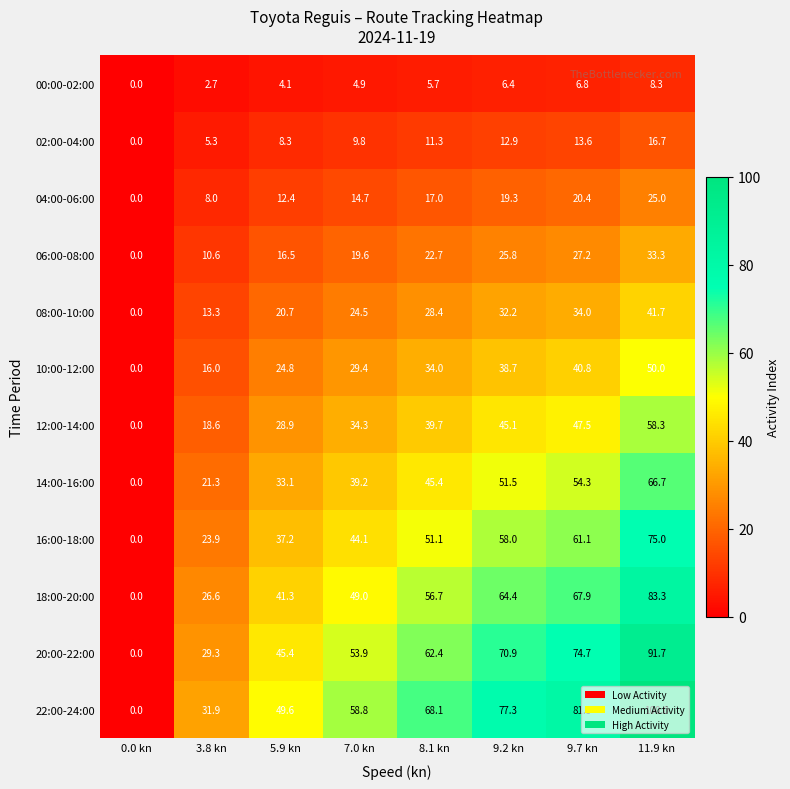

The 14:00-16:00 series shows 45.4 at 8.1 kn. True or false?

True